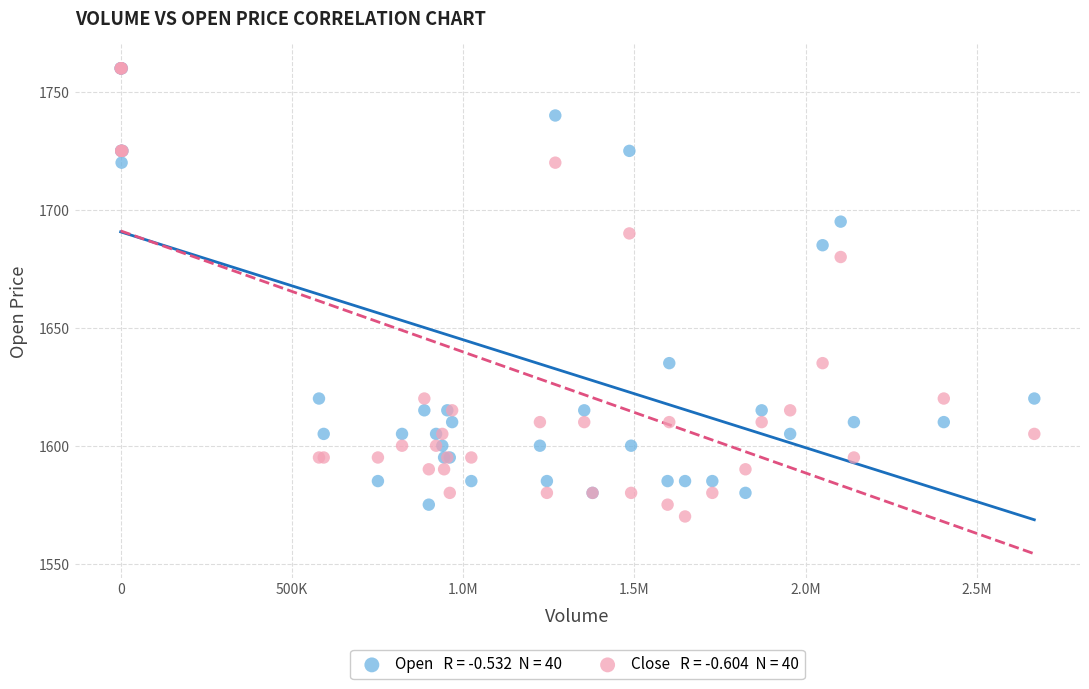

Across all series, what Y value is closest to 1665?

1680